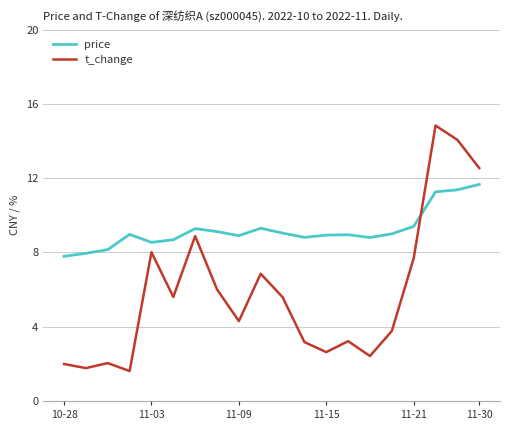

Which series has the largest range (max minus min)?

t_change